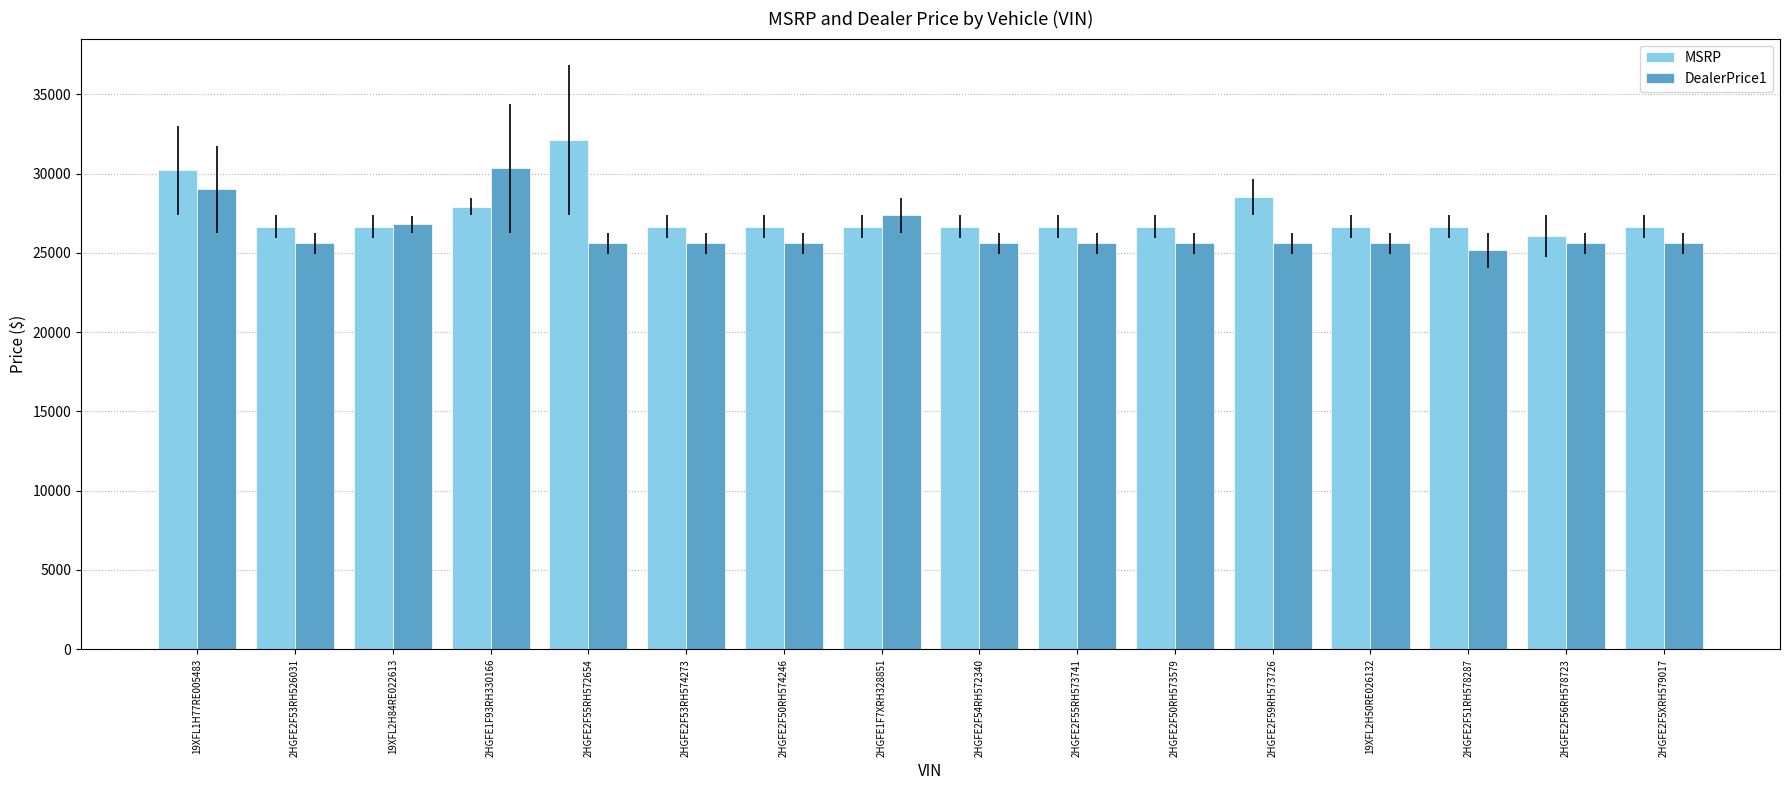

What are all the series names shown in the legend?

MSRP, DealerPrice1